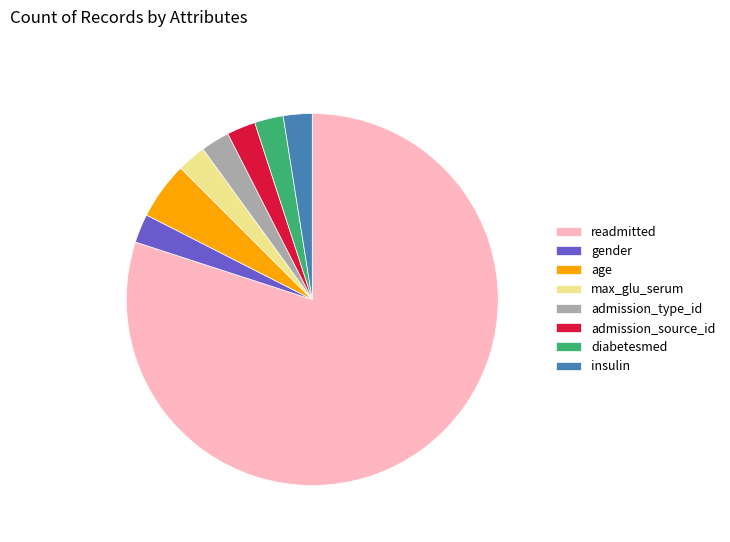

Combined, do admission_type_id and max_glu_serum account for over 50%?

No